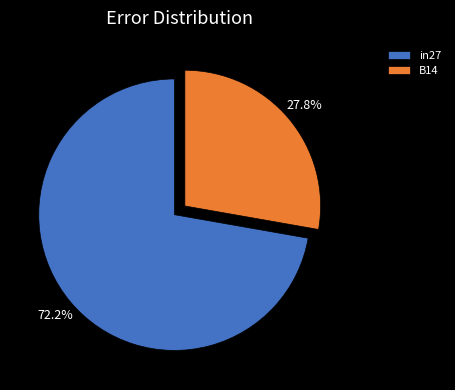

What is the majority slice?

in27